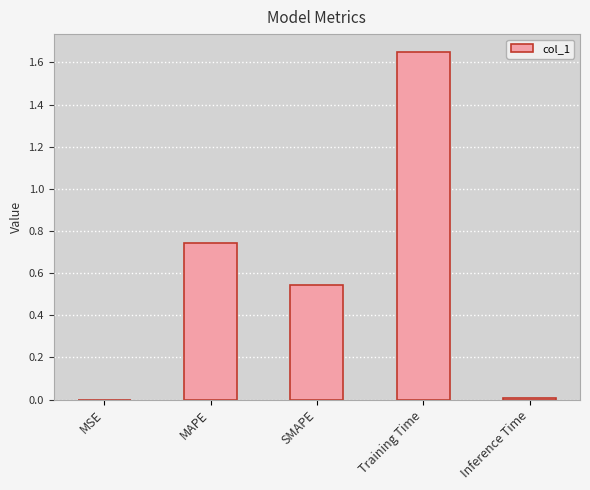

What is the sum of all values?

2.9